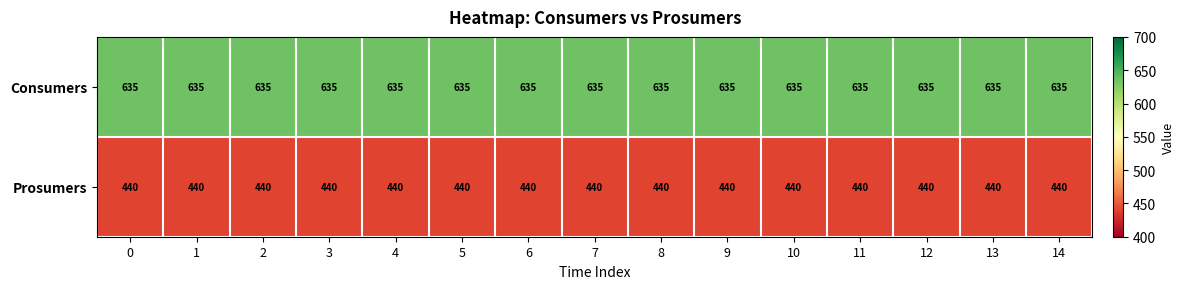

Rank the series by their maximum value, from highest to lowest.

Consumers, Prosumers